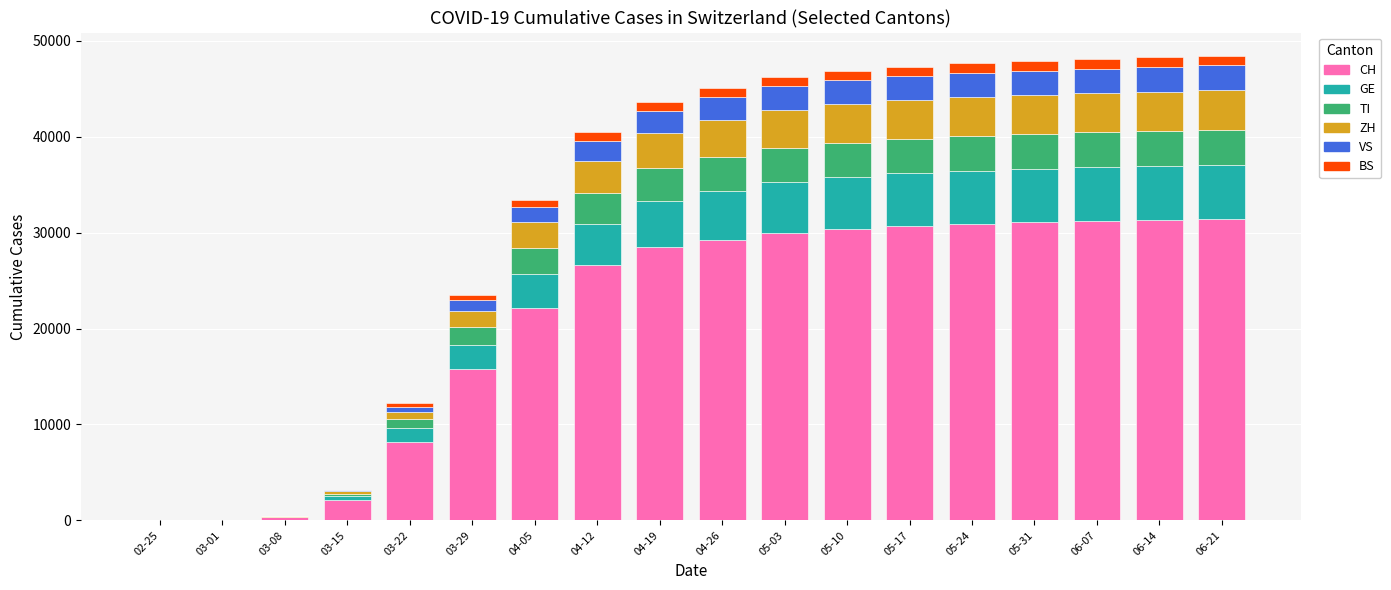

Is it true that GE equals 8265 at 05-31?

False